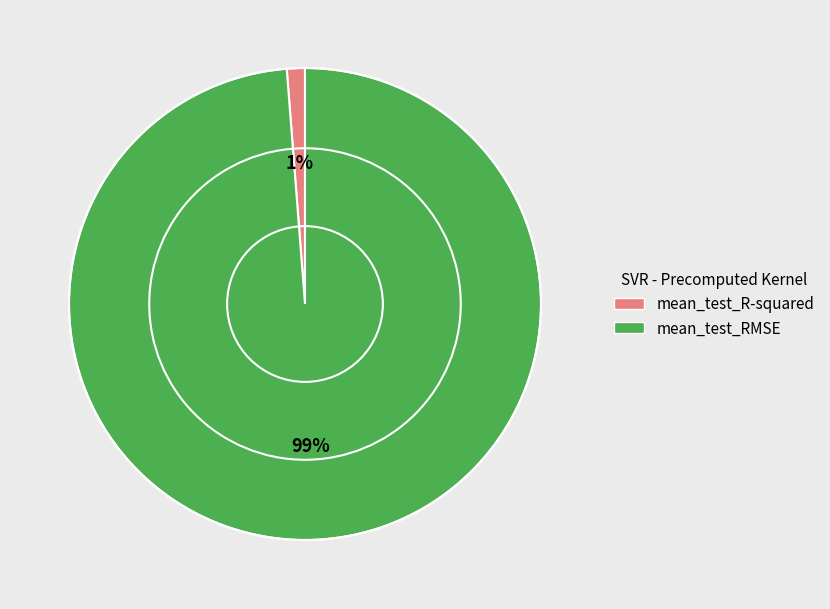

What is the majority slice?

mean_test_RMSE